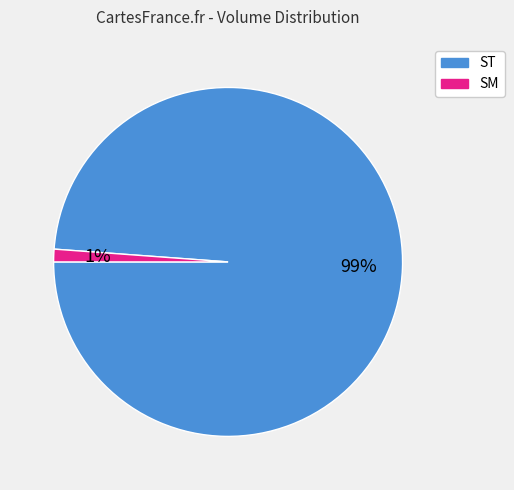

To the nearest percent, what is the average slice percentage?

50%